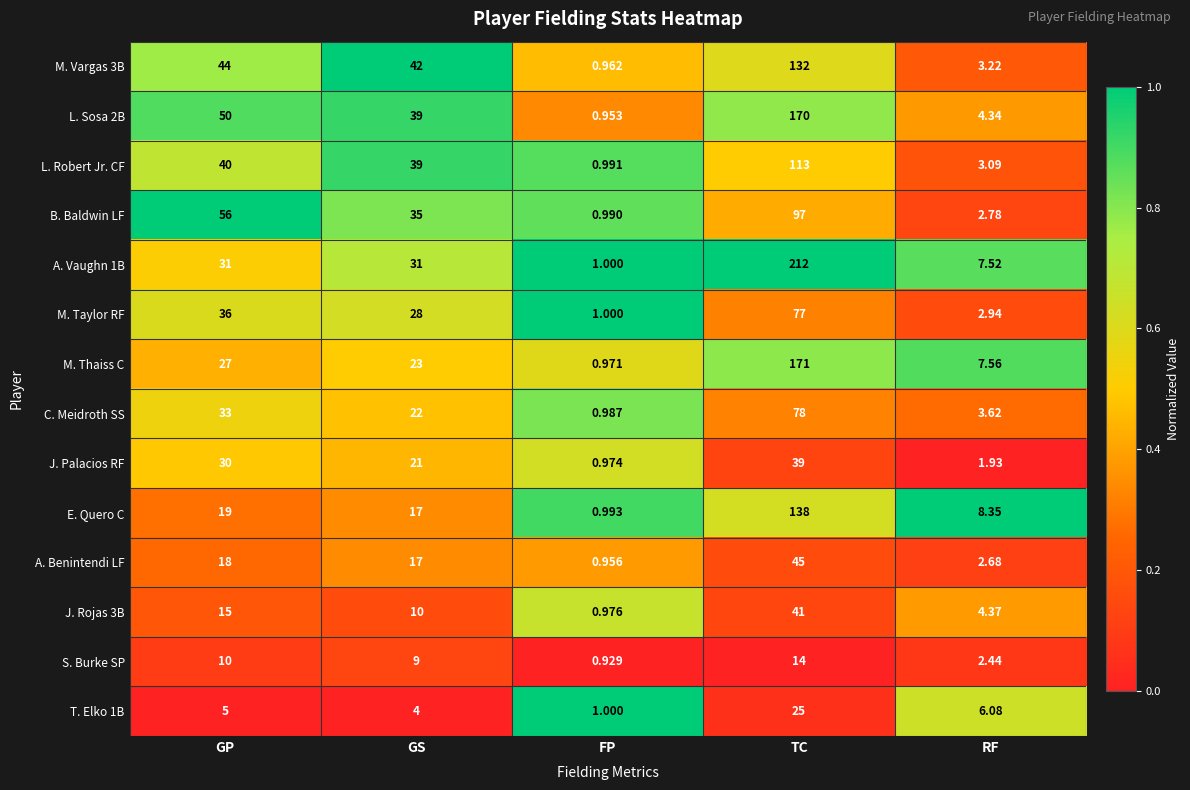

At how many categories does at least one series exceed 0?

5